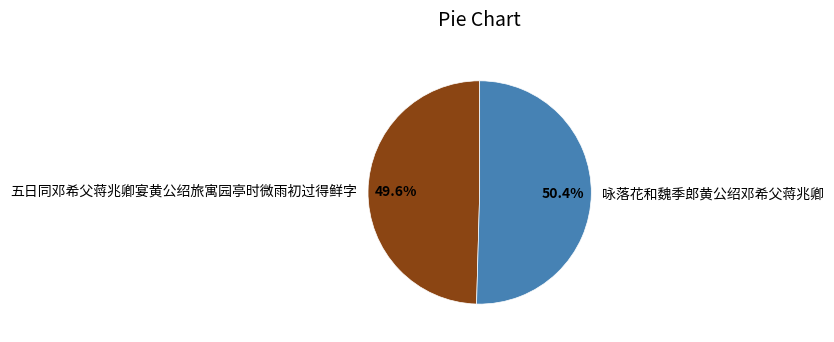

Which category has the biggest portion of the pie?

咏落花和魏季郎黄公绍邓希父蒋兆卿